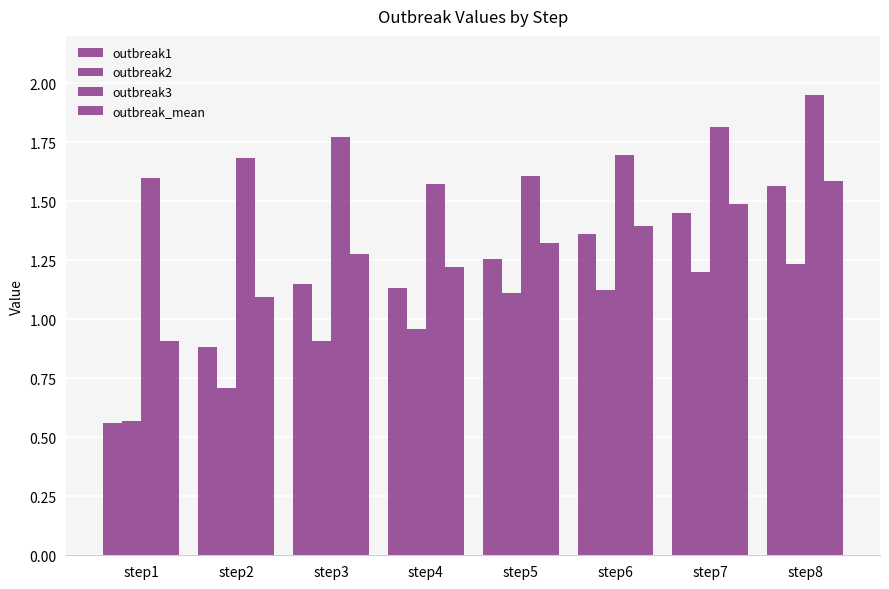

The outbreak_mean series shows 0.9 at step5. True or false?

False